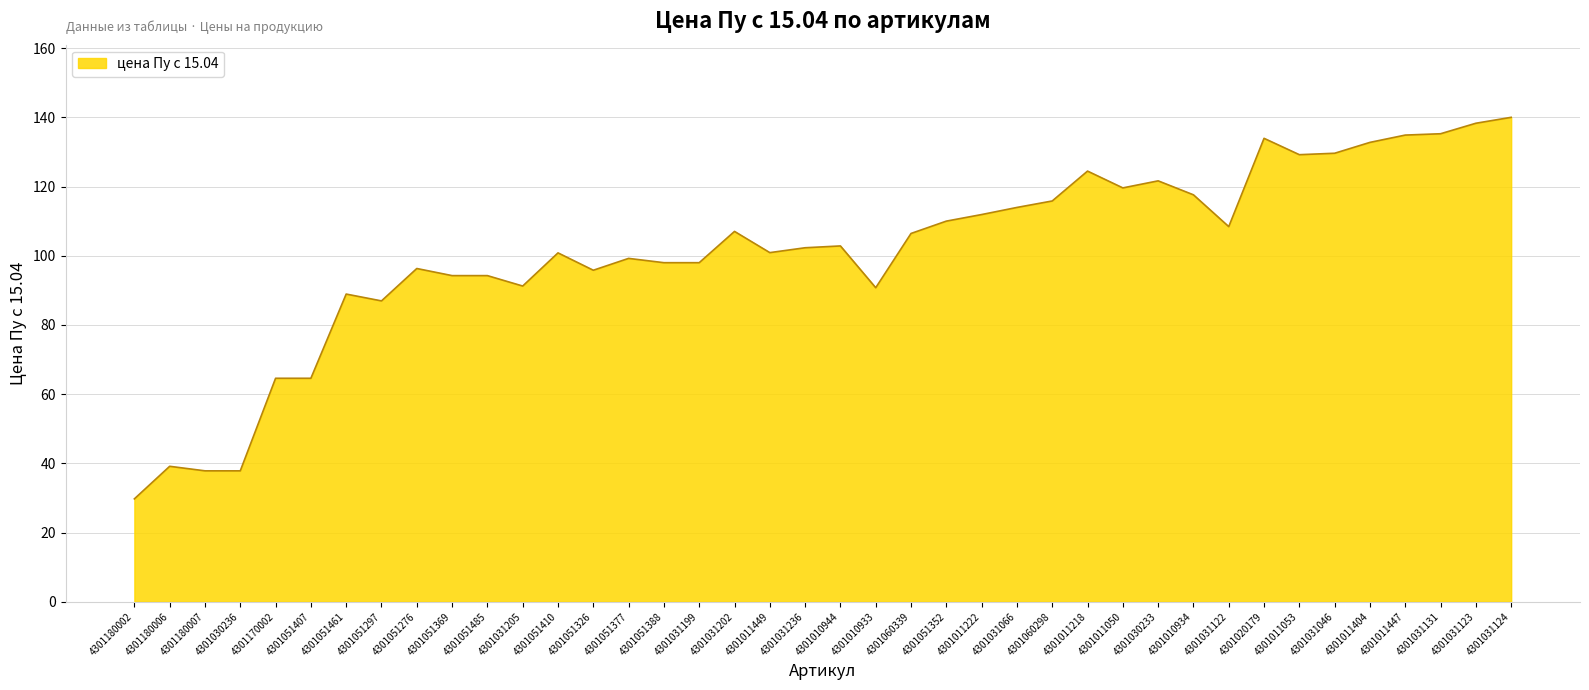

Where is the data nearest to the value 84?

4301051297